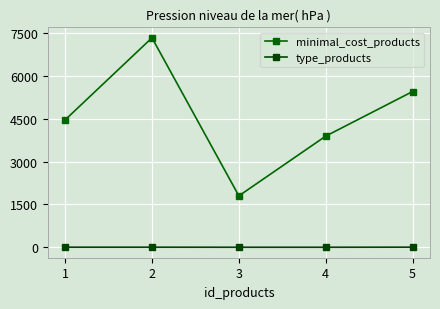

What is the total value across all series at 1?

4459.9